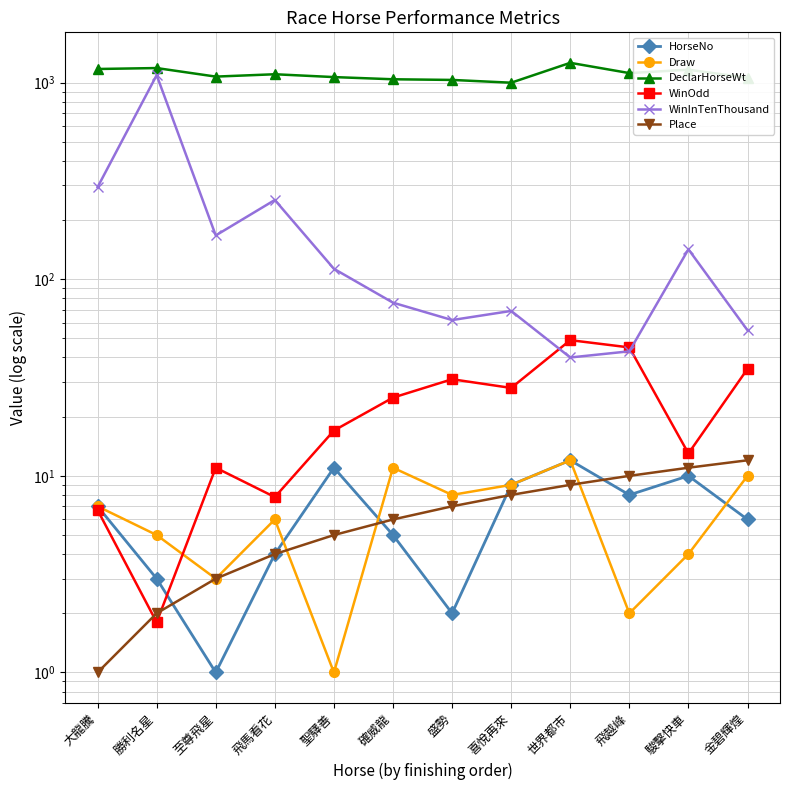

Which series changed the most between 飛馬看花 and 世界都市?

WinInTenThousand